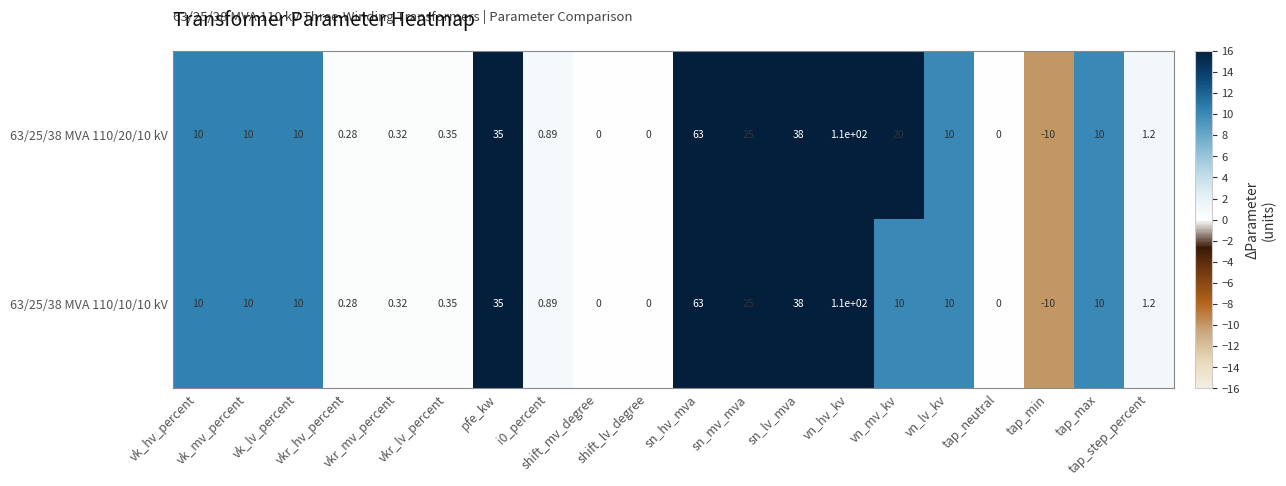

How many categories are shown in the chart?

20